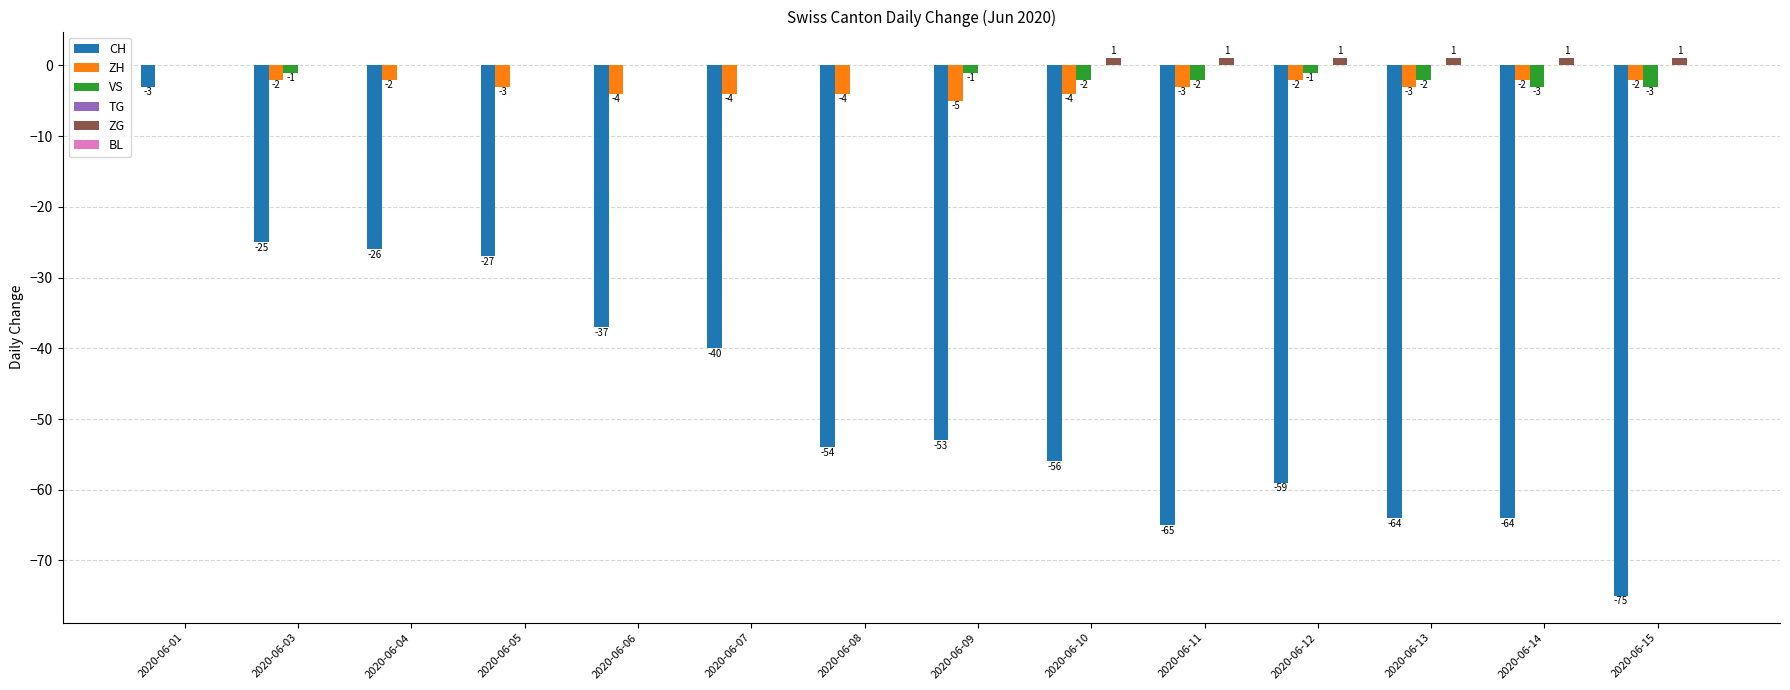

Which series changed the most between 2020-06-11 and 2020-06-12?

CH